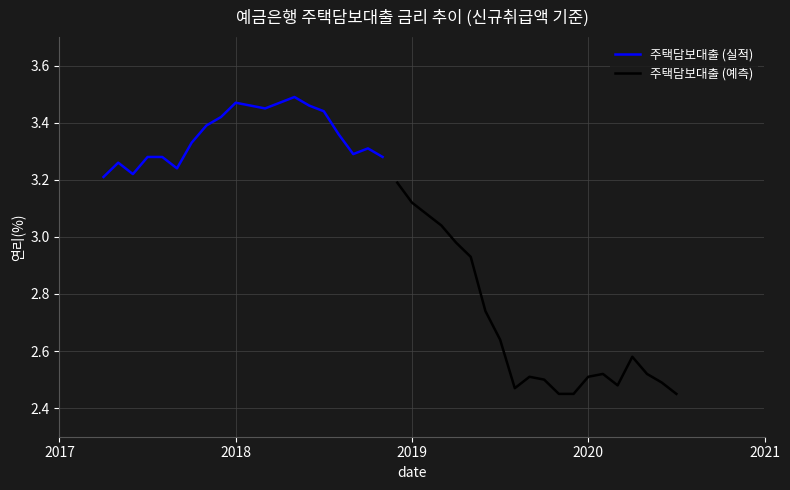

True or false: 주택담보대출 (예측) and 주택담보대출 (실적) cross at least once.

False